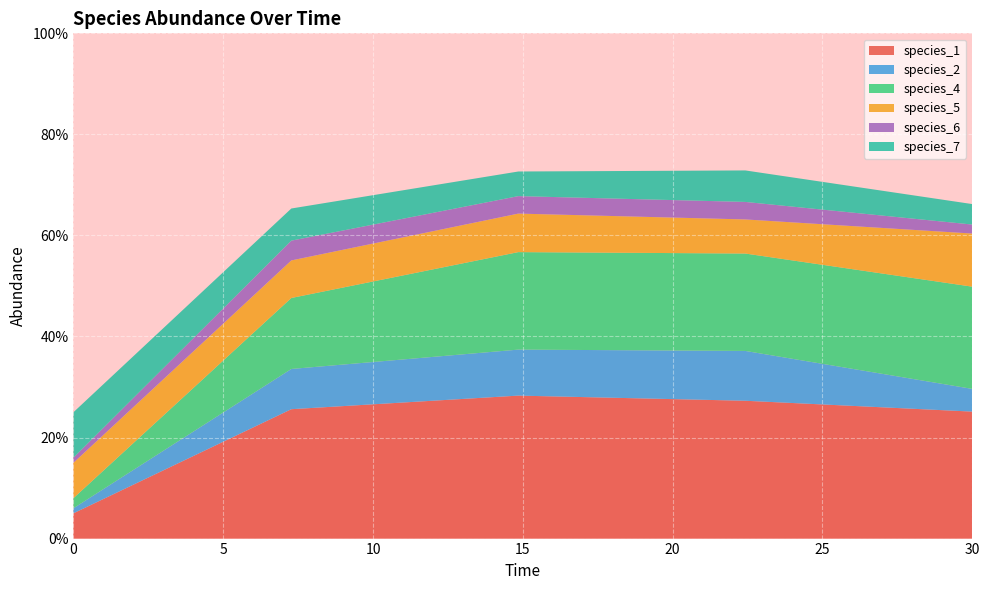

Reading right to left, list all the values displayed in this chart.

species_1: 30.0=0.3	22.424242424242426=0.3	14.84848484848485=0.3	7.272727272727273=0.3	0.0=0.1
species_2: 30.0=0.0	22.424242424242426=0.1	14.84848484848485=0.1	7.272727272727273=0.1	0.0=0.0
species_4: 30.0=0.2	22.424242424242426=0.2	14.84848484848485=0.2	7.272727272727273=0.1	0.0=0.0
species_5: 30.0=0.1	22.424242424242426=0.1	14.84848484848485=0.1	7.272727272727273=0.1	0.0=0.1
species_6: 30.0=0.0	22.424242424242426=0.0	14.84848484848485=0.0	7.272727272727273=0.0	0.0=0.0
species_7: 30.0=0.0	22.424242424242426=0.1	14.84848484848485=0.0	7.272727272727273=0.1	0.0=0.1